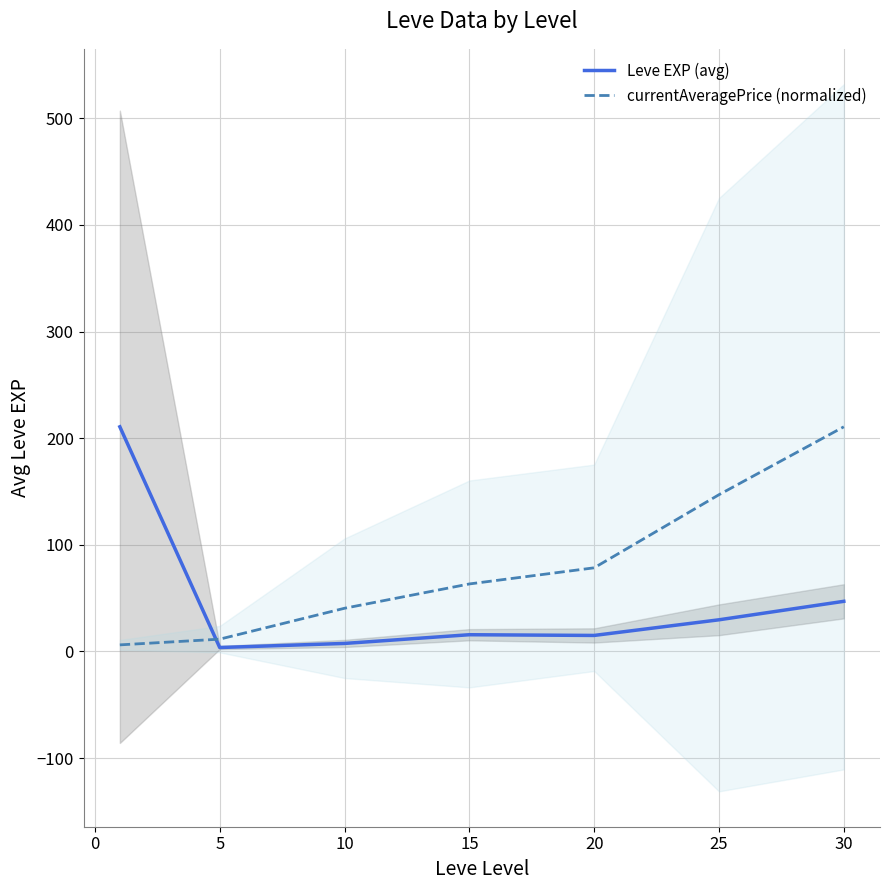

True or false: currentAveragePrice (normalized) has a value of 33.8 at 15.

False